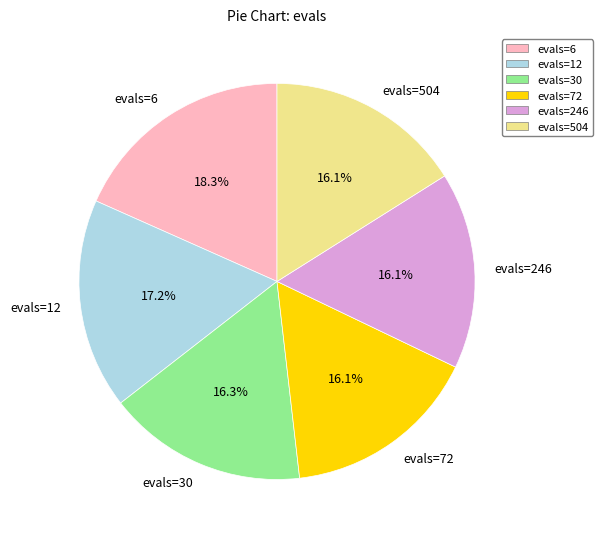

Does evals=246 represent more than half of the total?

No